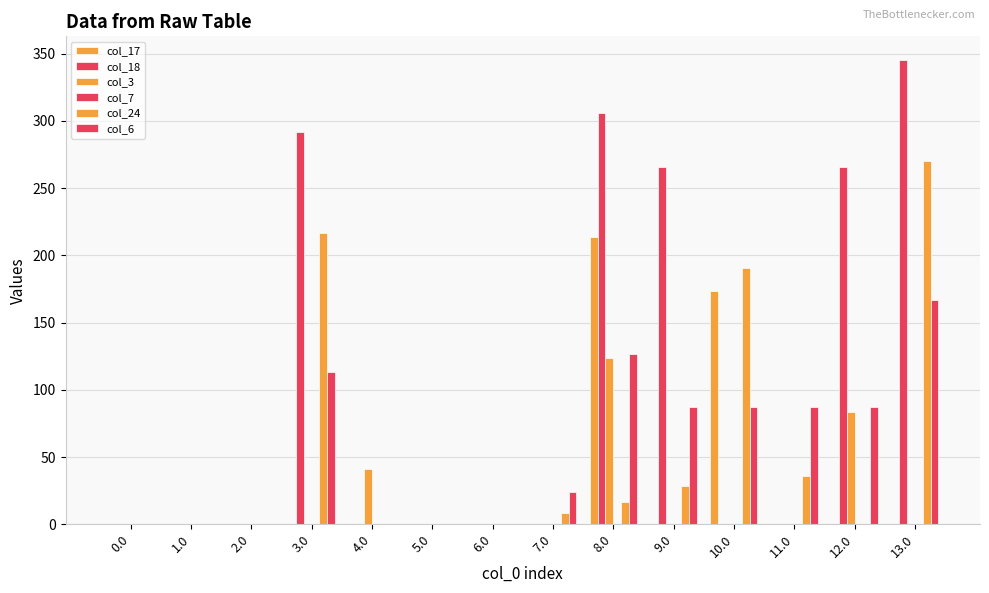

Are the bars grouped side by side (vs. stacked)?

Yes